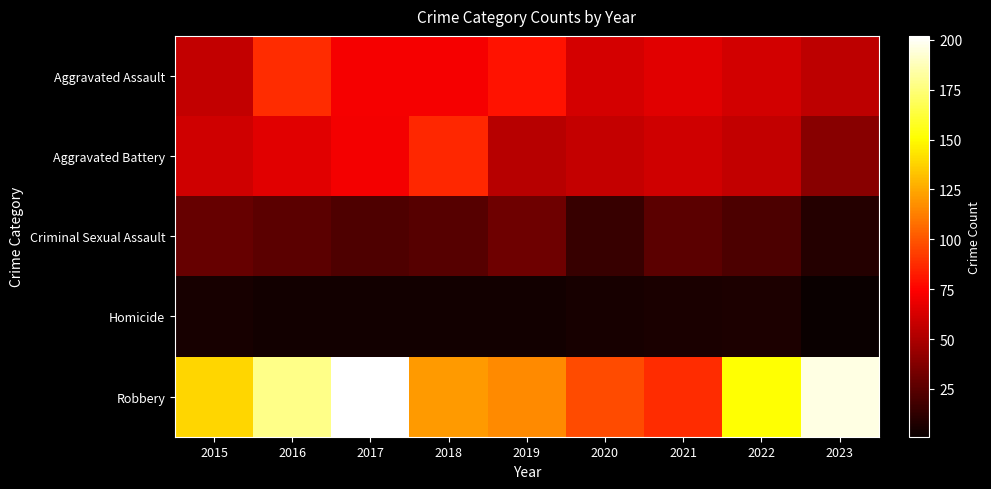

Reading left to right, transcribe all the data shown in this chart.

Aggravated Assault: 2015=56	2016=88	2017=72	2018=72	2019=80	2020=62	2021=66	2022=61	2023=55
Aggravated Battery: 2015=60	2016=66	2017=71	2018=86	2019=53	2020=57	2021=60	2022=56	2023=39
Criminal Sexual Assault: 2015=29	2016=26	2017=22	2018=24	2019=31	2020=15	2021=26	2022=21	2023=9
Homicide: 2015=5	2016=4	2017=4	2018=4	2019=4	2020=5	2021=6	2022=7	2023=1
Robbery: 2015=139	2016=178	2017=202	2018=121	2019=116	2020=97	2021=88	2022=151	2023=196